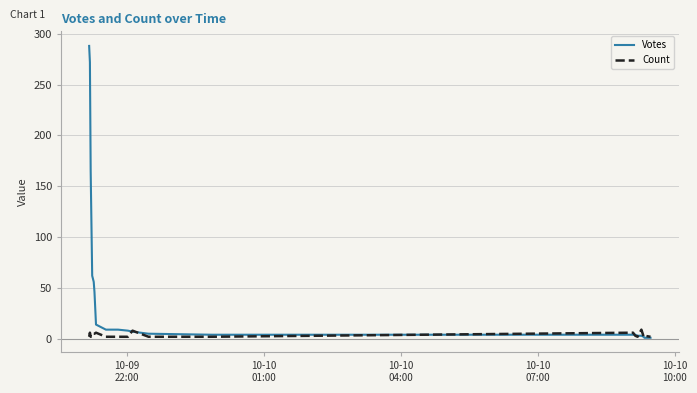

Rank the series by their average value, from highest to lowest.

Votes, Count